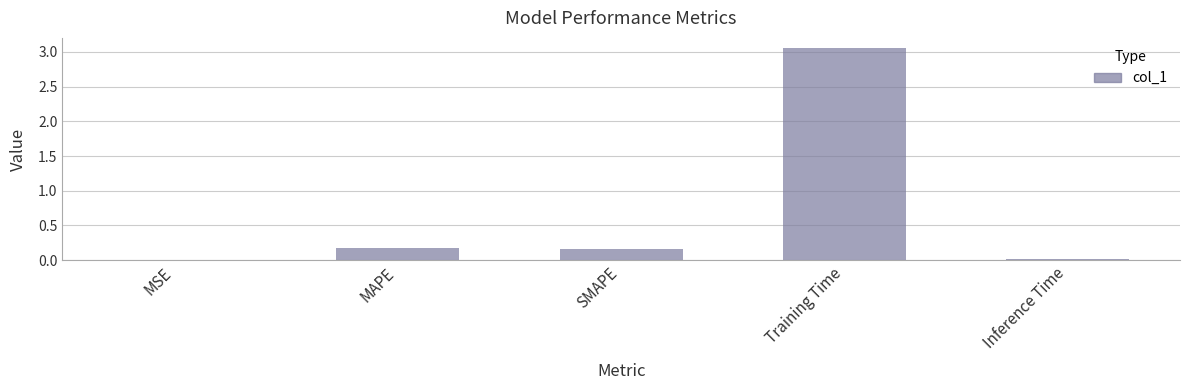

Which has a higher value, Training Time or MSE?

Training Time